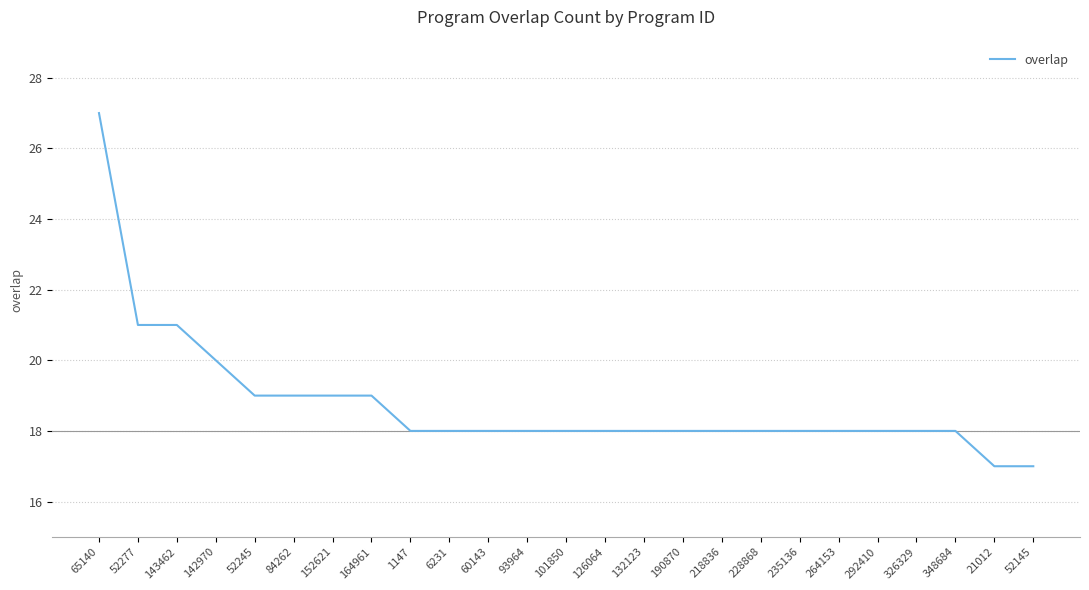

What position from the right is 218836?

9